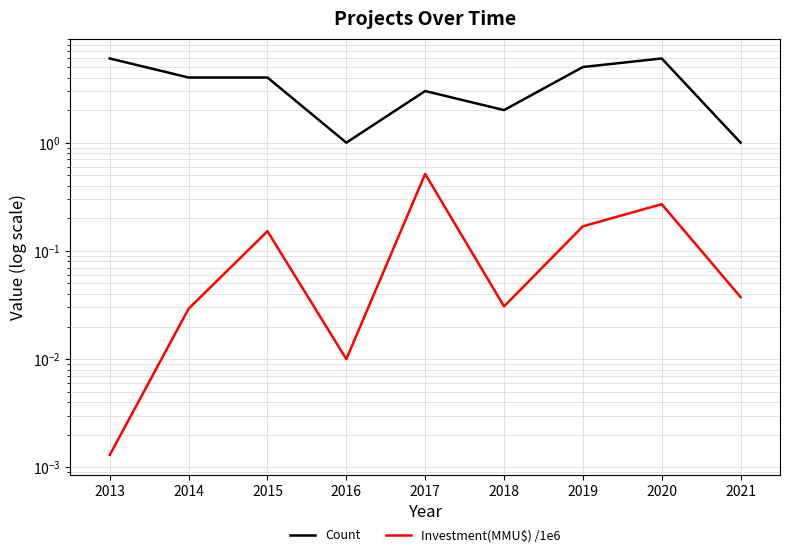

What is the value of the Investment(MMU$) /1e6 point at the 7th from the left?

0.2